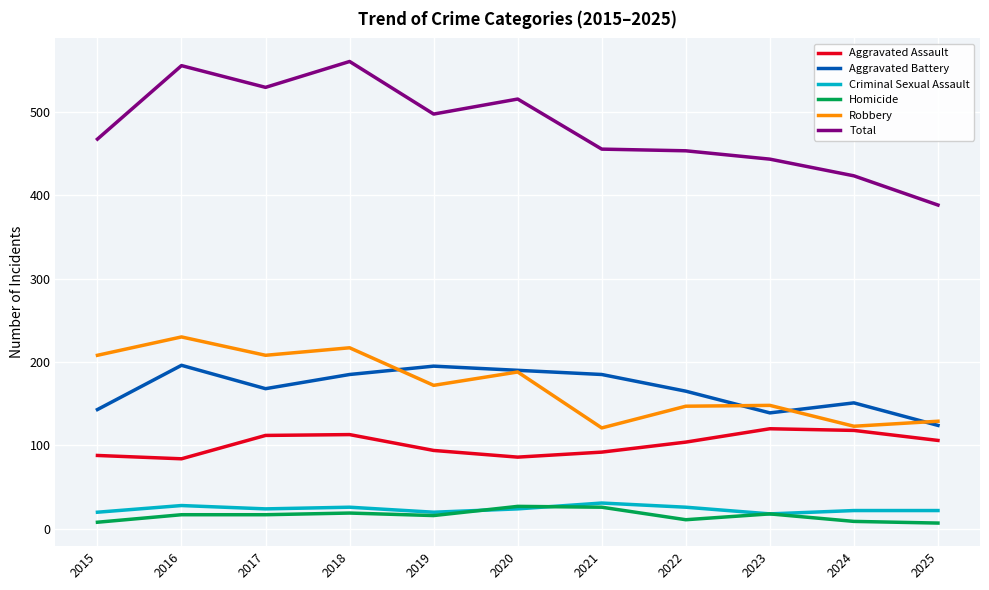

What is the total value across all series at 2018?

1120